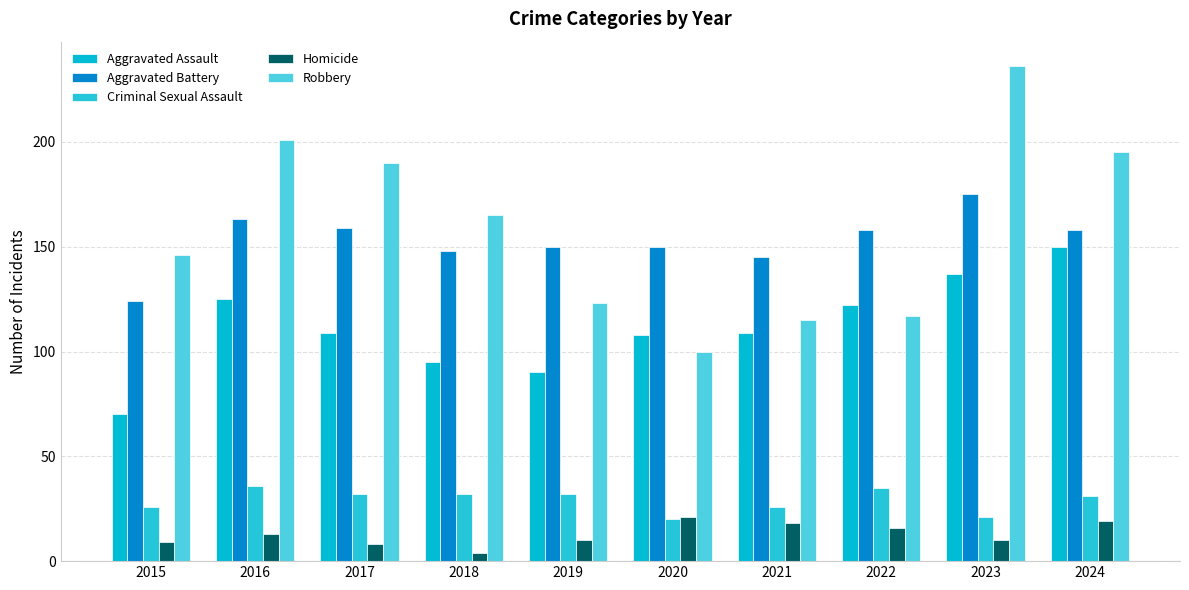

What is the difference between the maximum and minimum values in the Criminal Sexual Assault series?

16